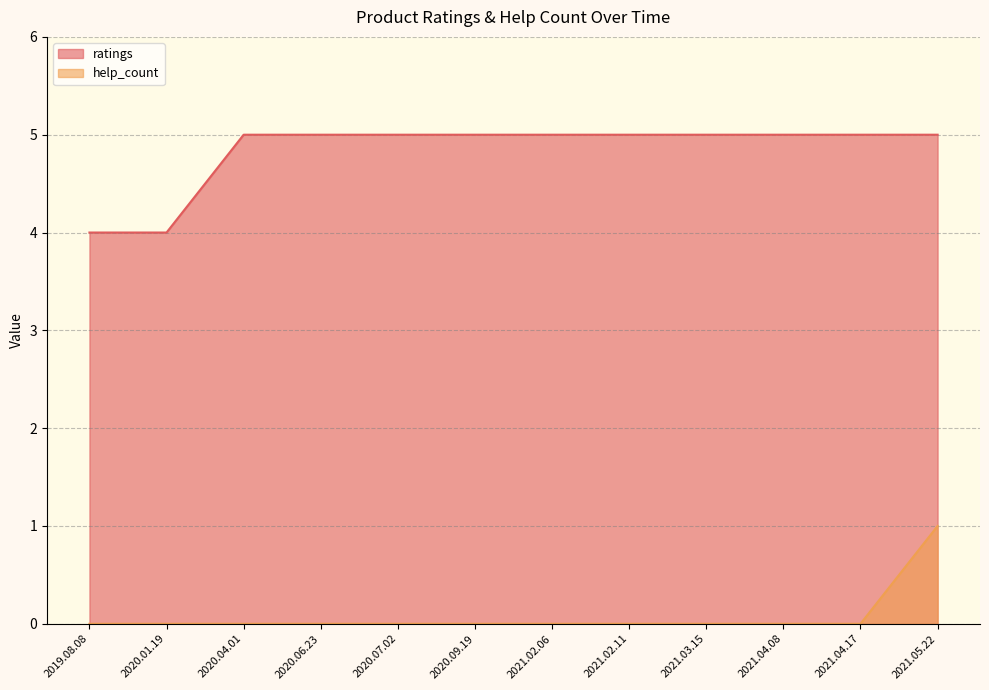

Which series has the widest spread of values?

ratings